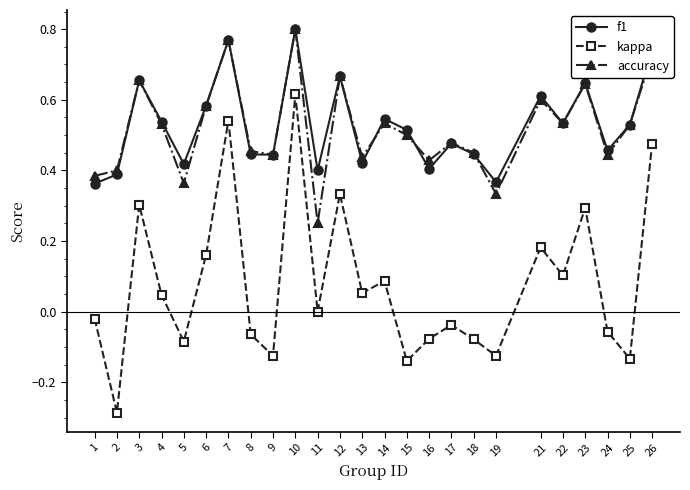

How many accuracy values are between 0 and 1?

25